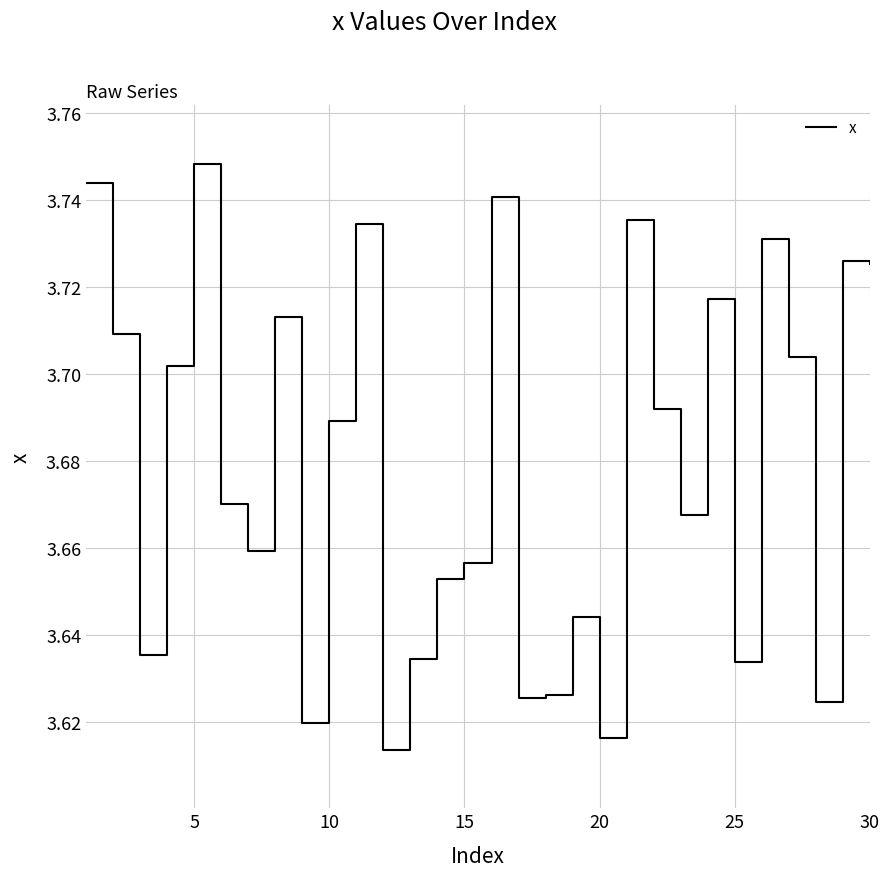

What is the ratio of the value at 10 to the value at 20?

1.0